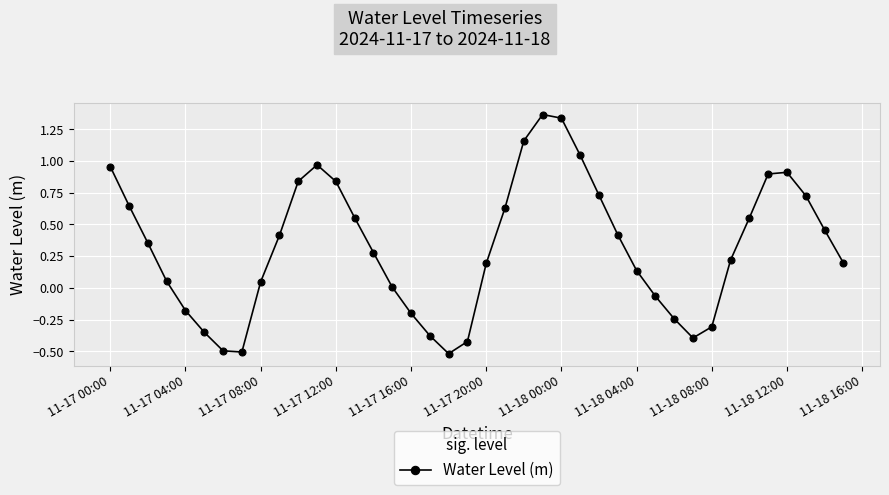

What is the difference between the maximum and minimum values?

1.9